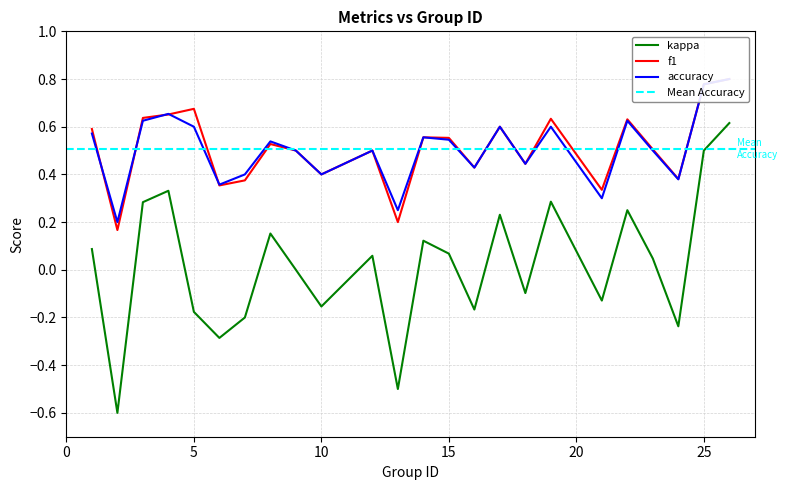

Is it true that accuracy equals 0.1 at 4?

False